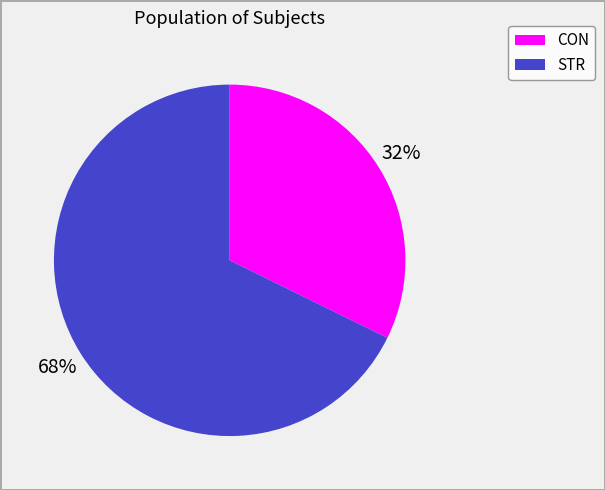

Combined, do CON and STR account for over 50%?

Yes